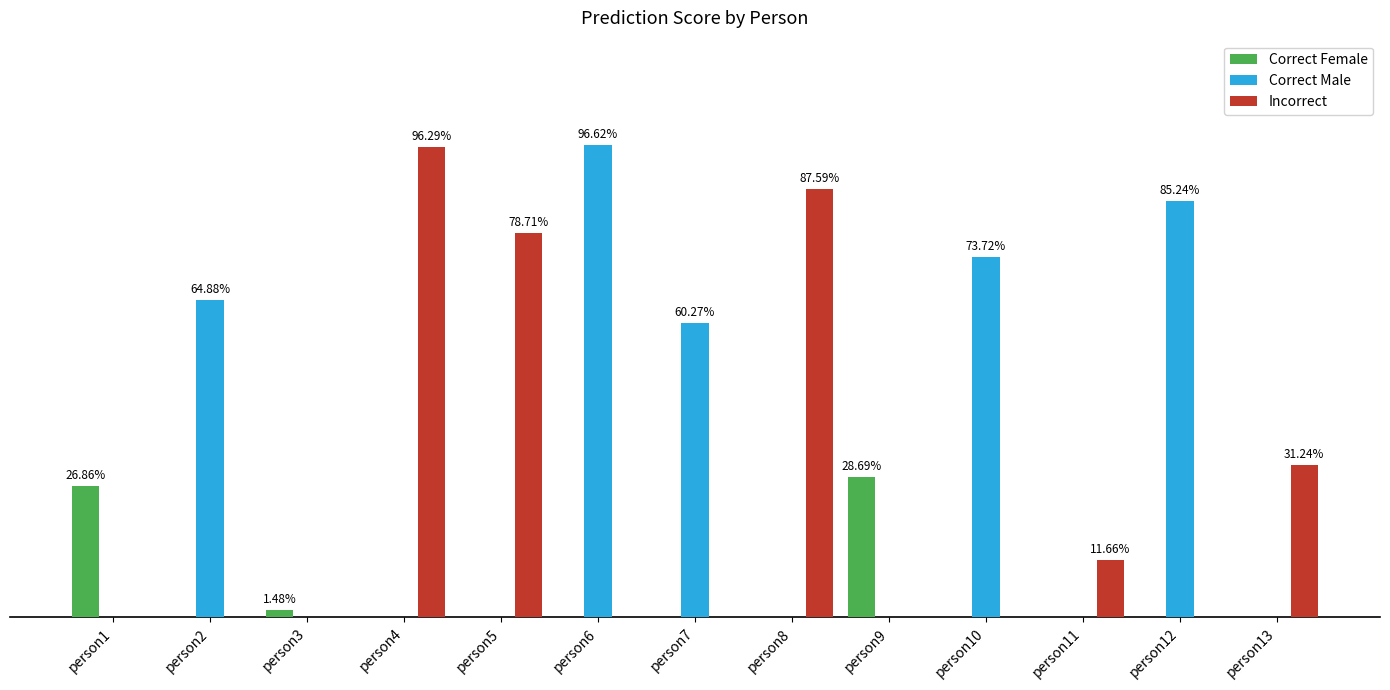

Are the bars horizontal?

No